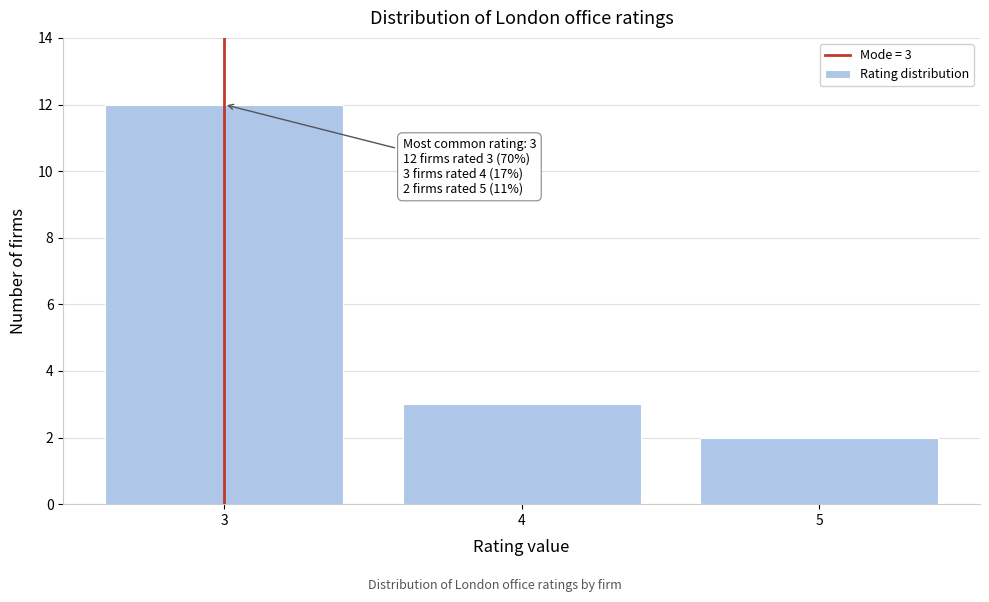

Reading left to right, extract all data points from this chart.

3=12	4=3	5=2